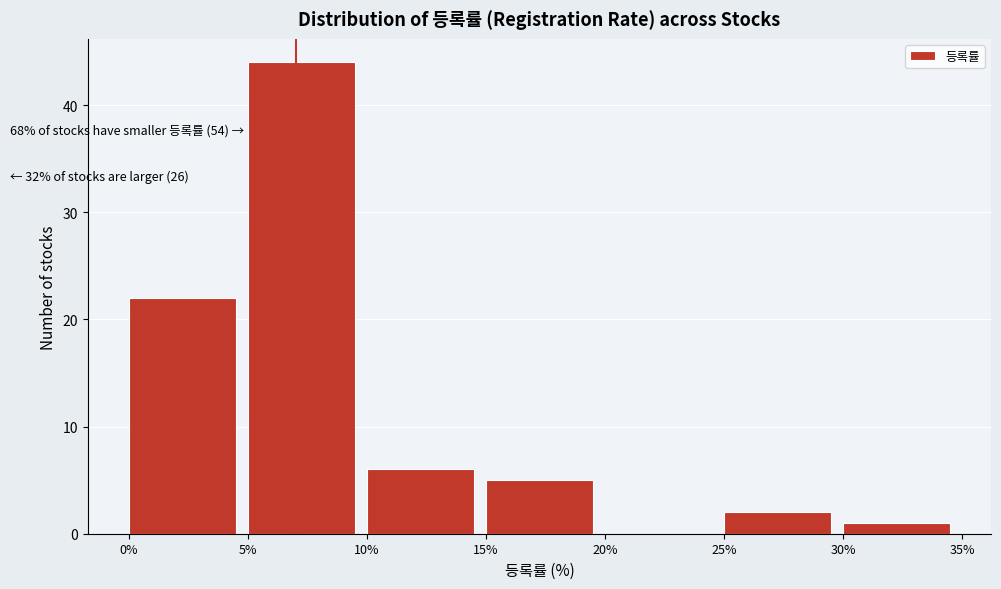

Over which range of the x-axis is the bar tallest?

5% to 10%